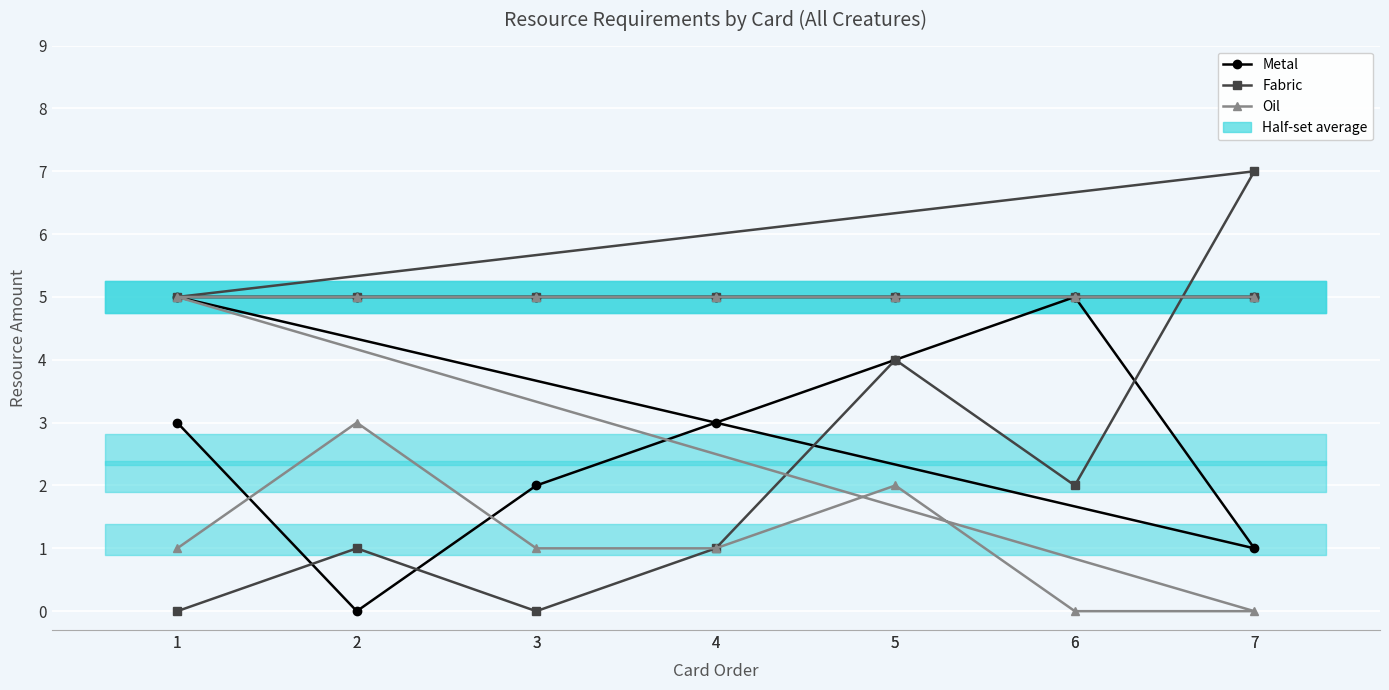

Is it true that Metal equals 5 at 6?

True